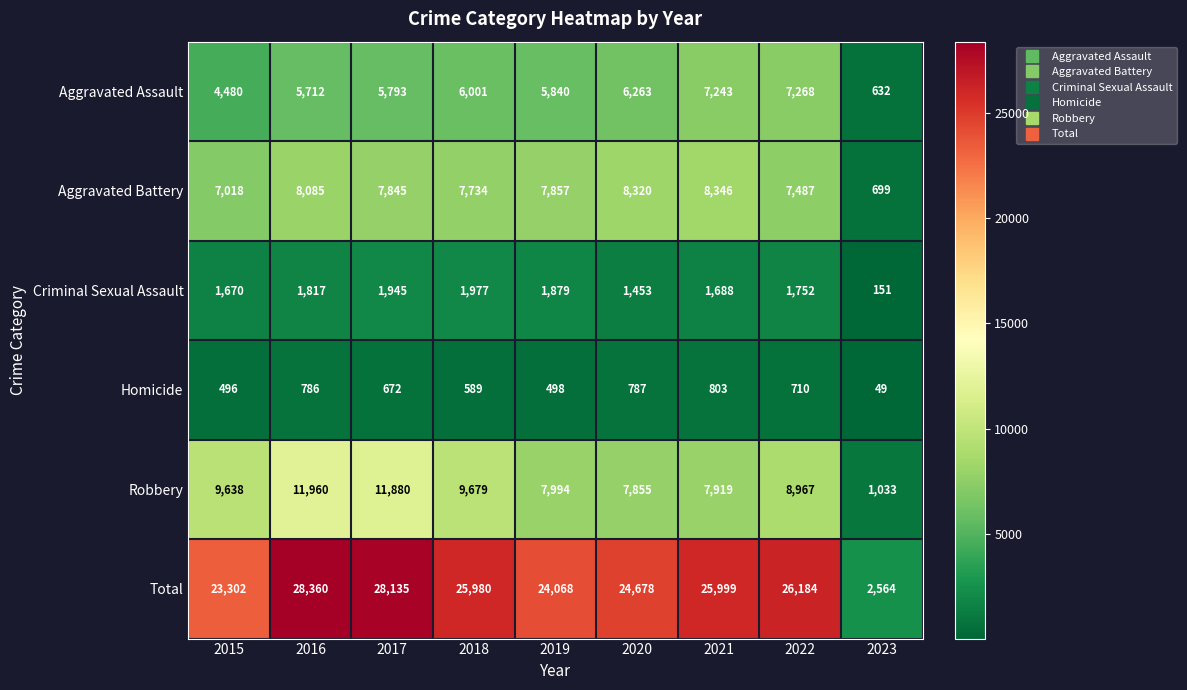

Which category has the highest value in the Criminal Sexual Assault series?

2018